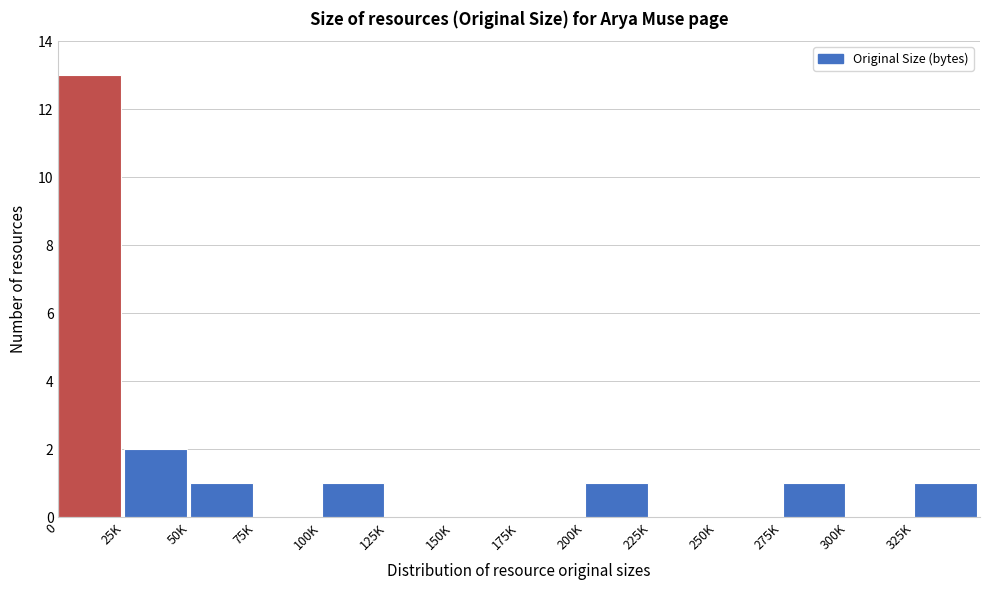

Reading left to right, what are all the values shown in this chart?

0=13	25K=2	50K=1	75K=0	100K=1	125K=0	150K=0	175K=0	200K=1	225K=0	250K=0	275K=1	300K=0	325K=1